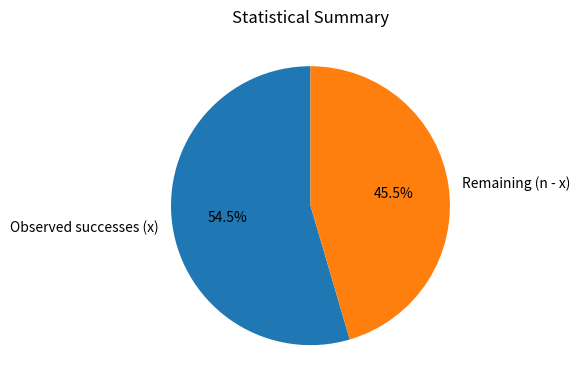

What portion of the pie excludes Observed successes (x)?

45.5%